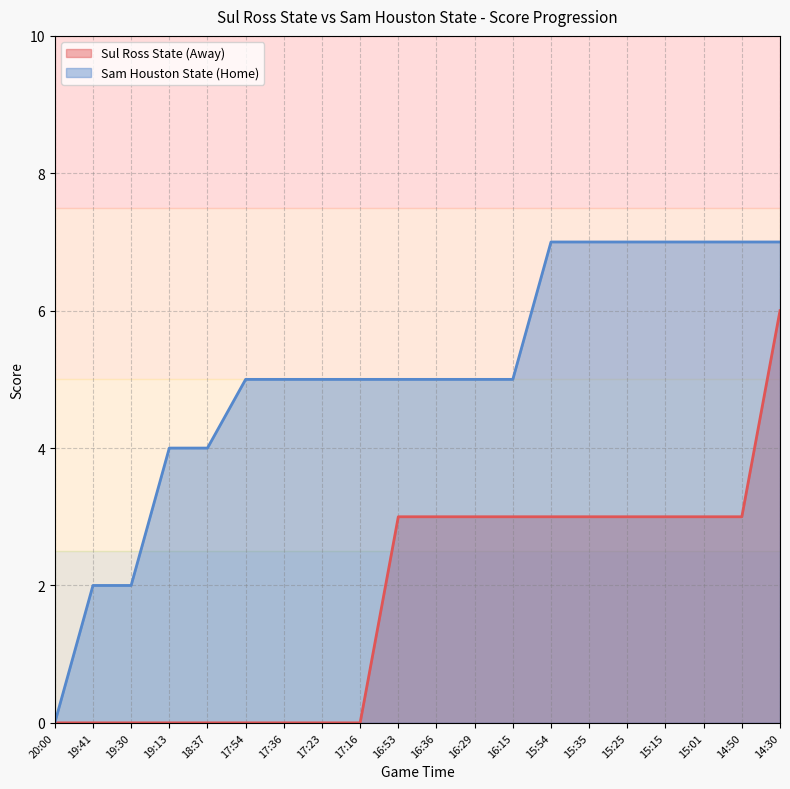

What is the total value across all series at 15:54?

10